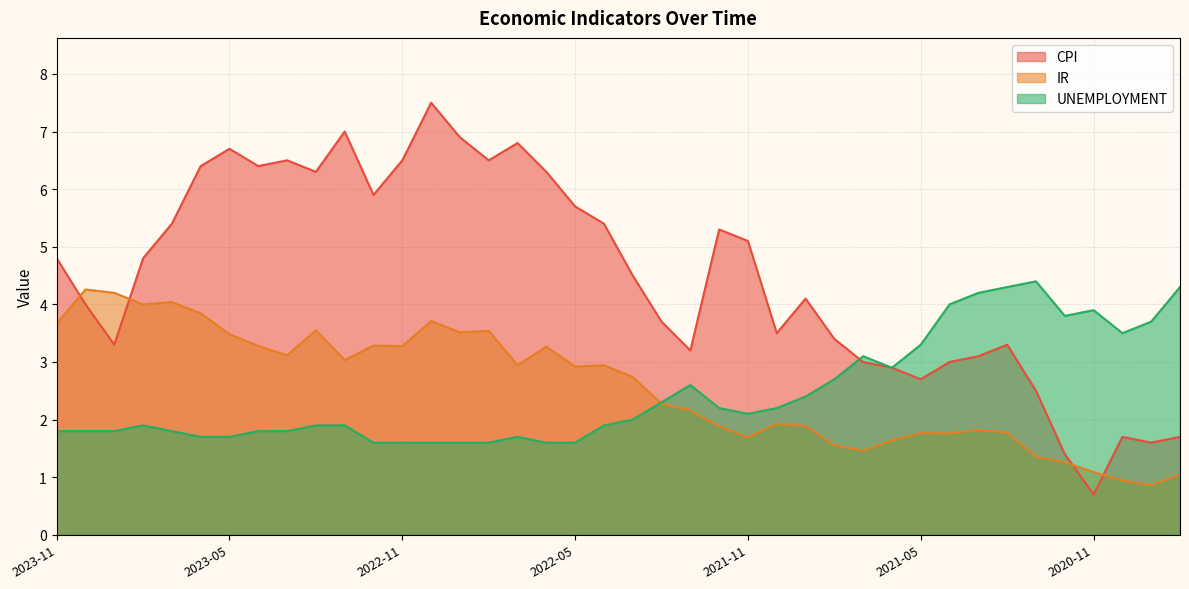

The UNEMPLOYMENT series shows 1.8 at 2023-11. True or false?

True